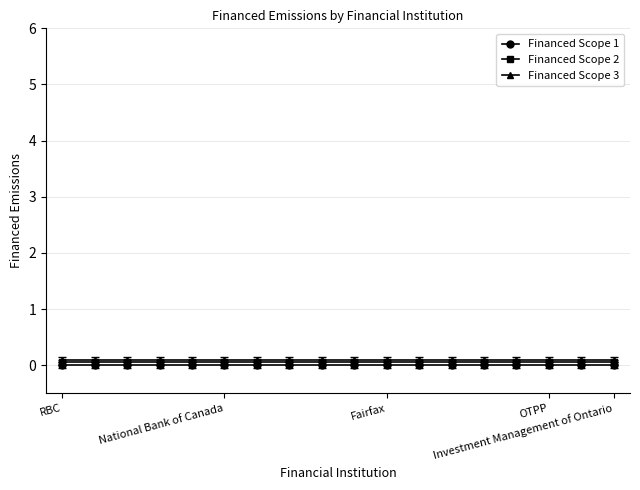

Which series has the largest total across all categories?

Financed Scope 3